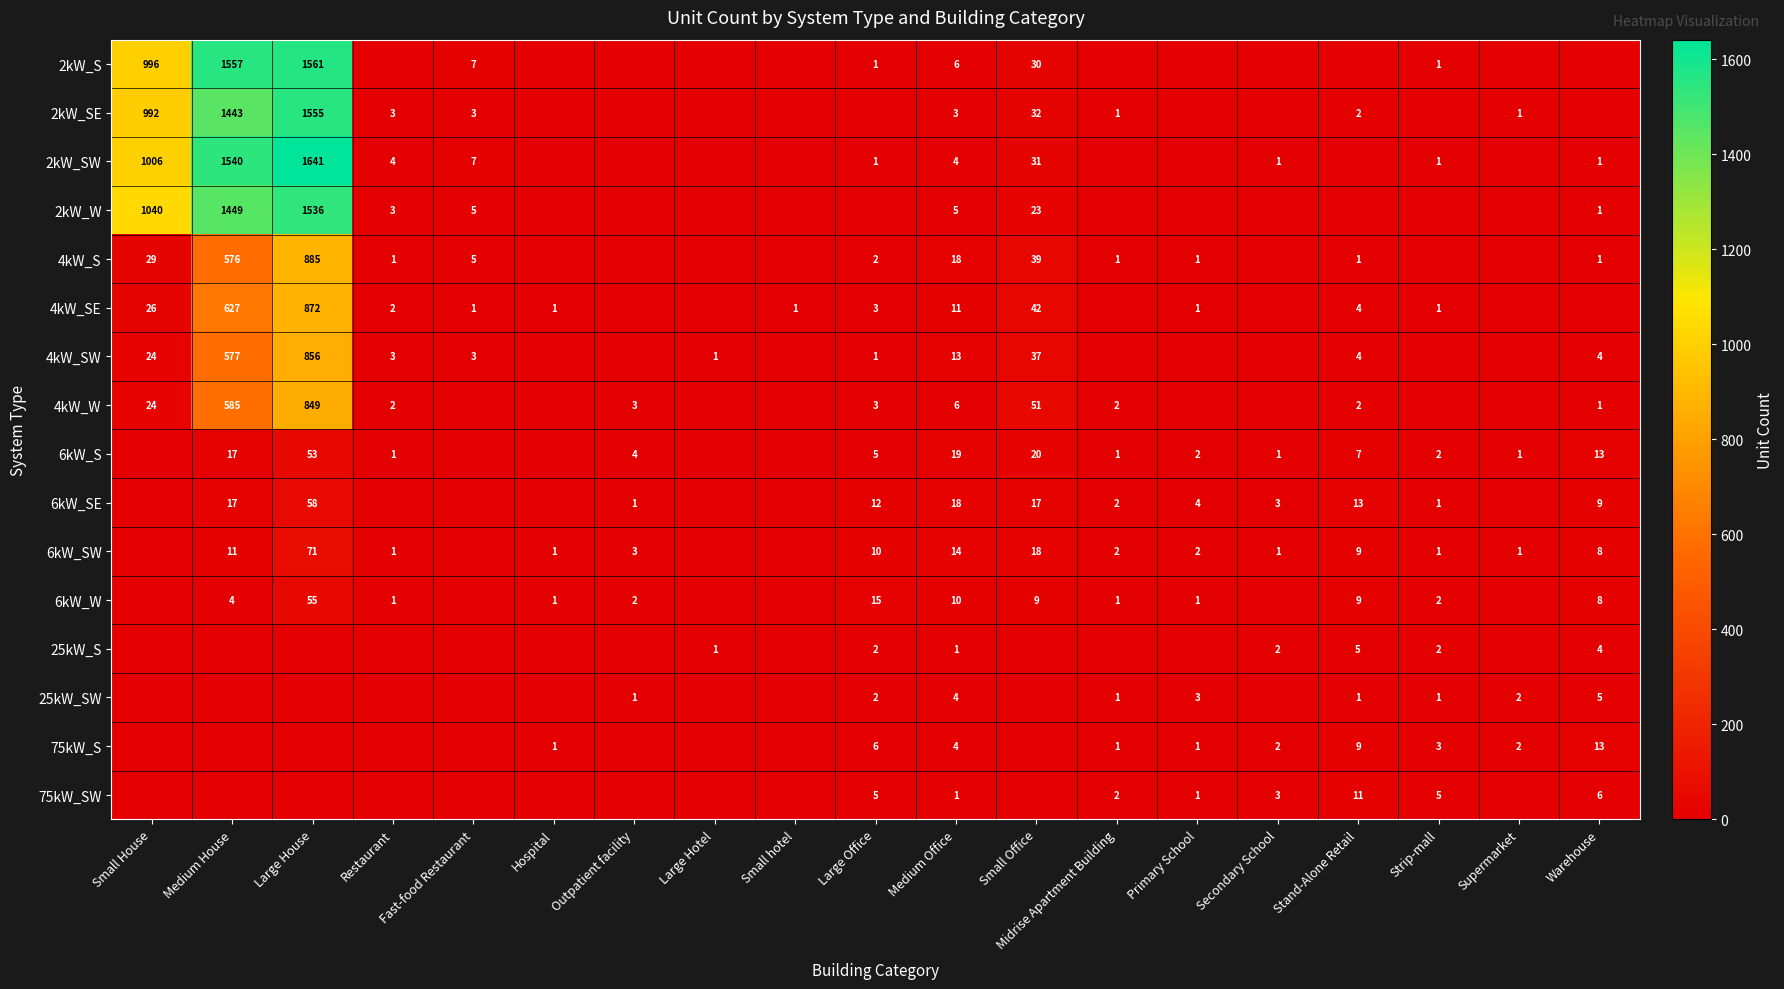

True or false: 4kW_S has a value of 1 at Warehouse.

True